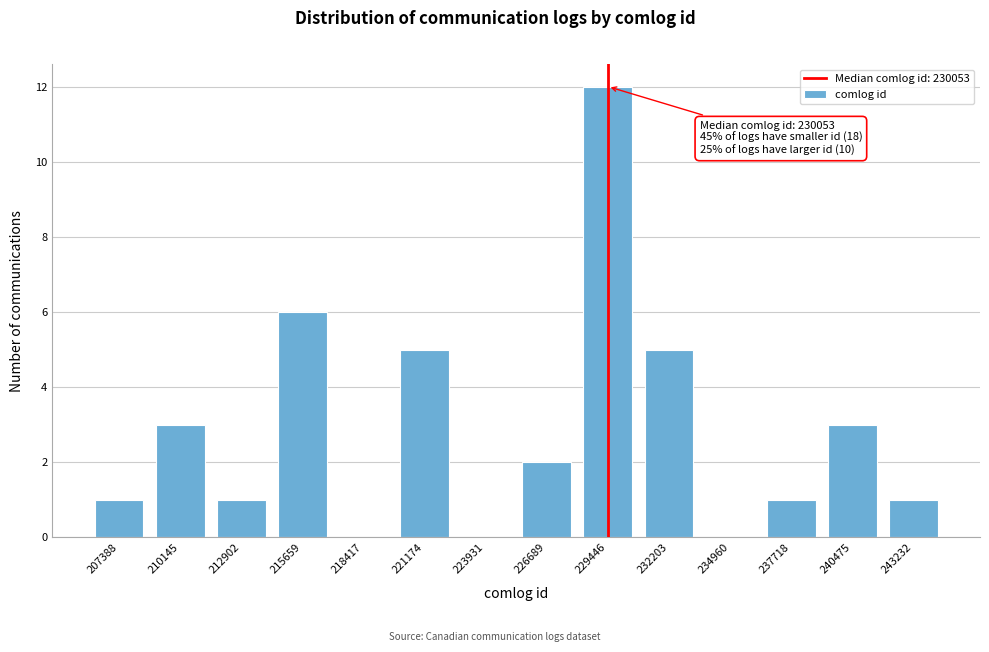

Reading left to right, list all the values displayed in this chart.

207388=1	210145=3	212902=1	215659=6	218417=0	221174=5	223931=0	226689=2	229446=12	232203=5	234960=0	237718=1	240475=3	243232=1